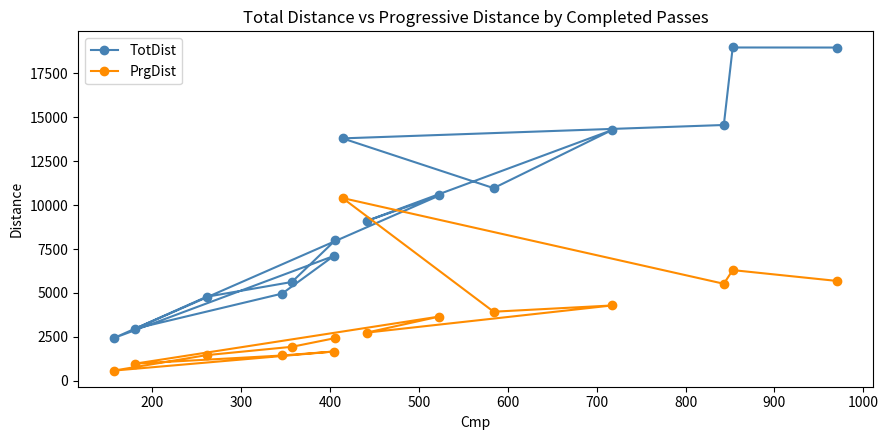

What is the value of the PrgDist point at the 9th from the left?

2740